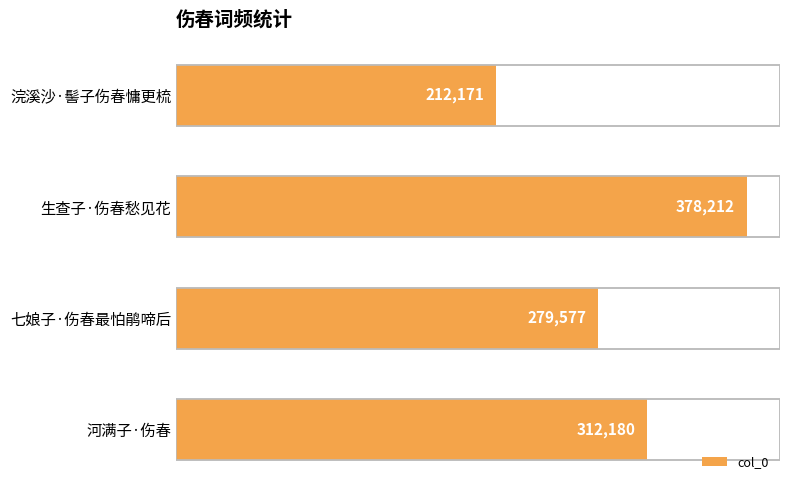

Are the bars grouped side by side (vs. stacked)?

No